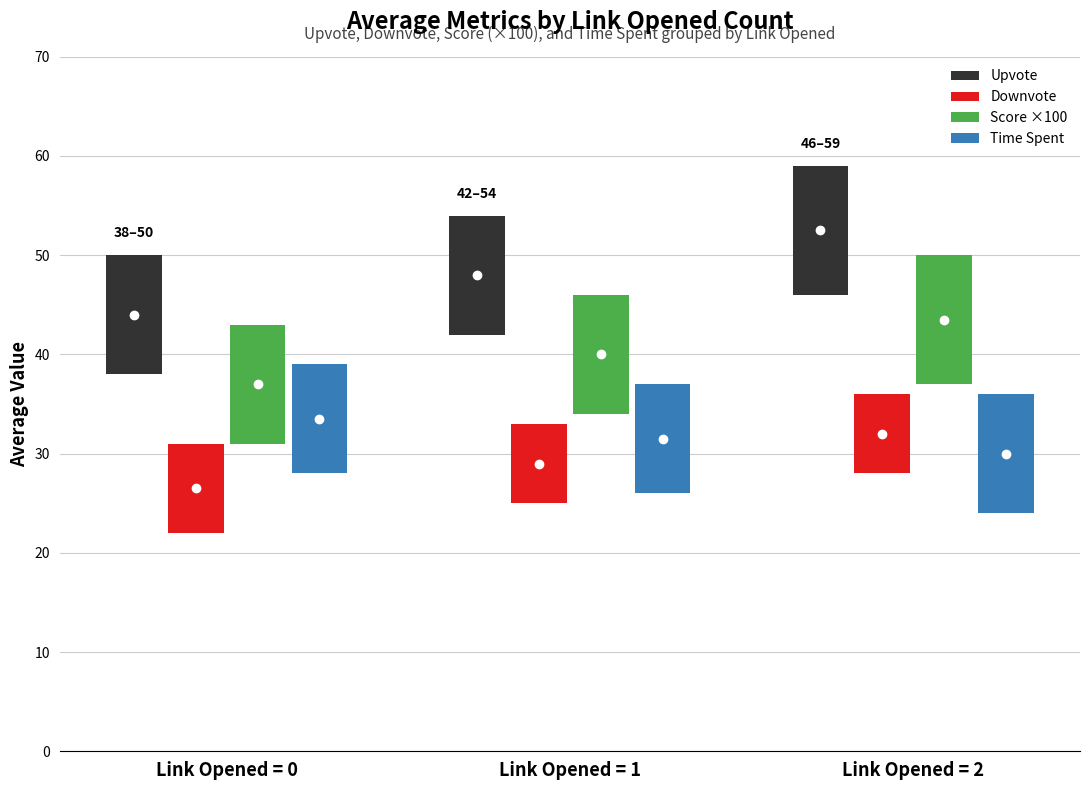

Which category has the highest value in the Avg Score series?

2